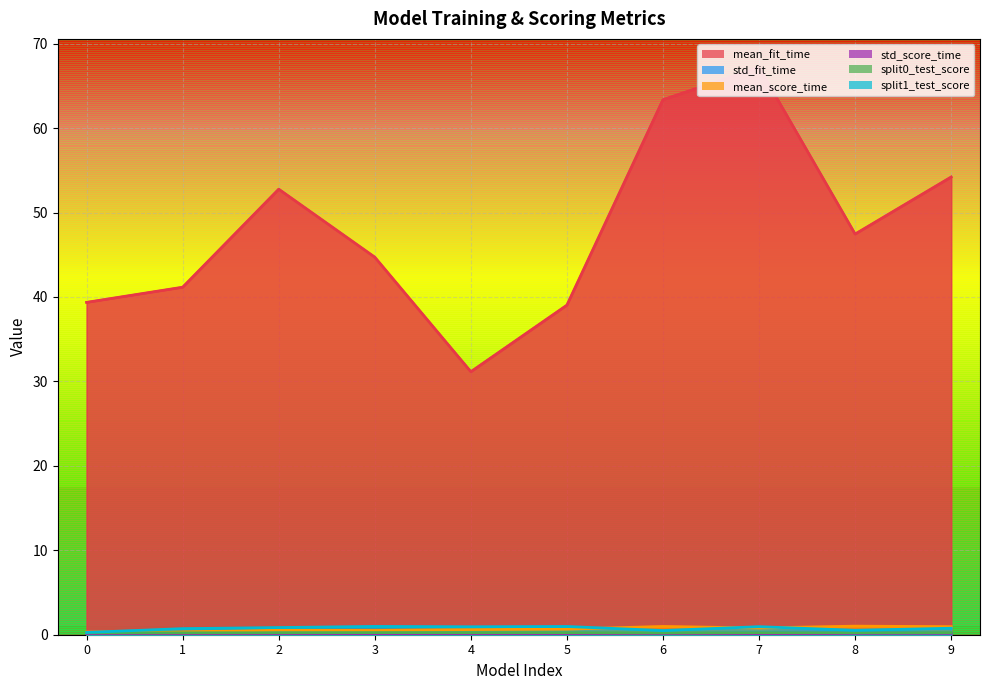

Rank the categories by split0_test_score value from highest to lowest.

3, 7, 5, 4, 9, 8, 2, 1, 0, 6